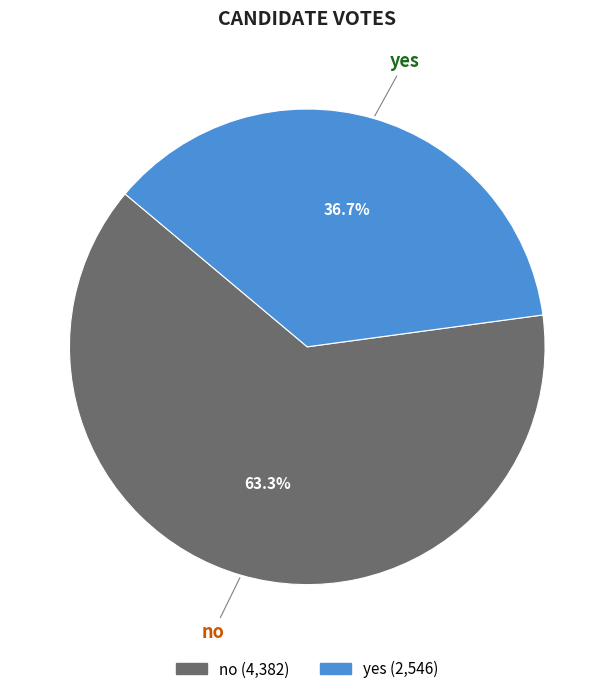

How many slices are in this pie chart?

2